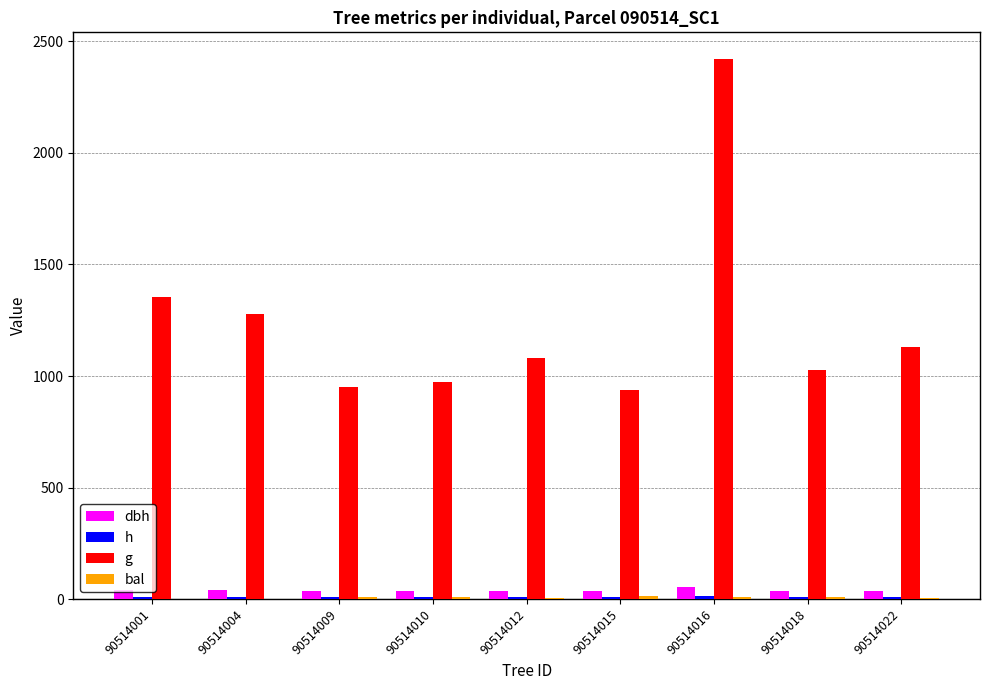

How many bars are there in total?

36